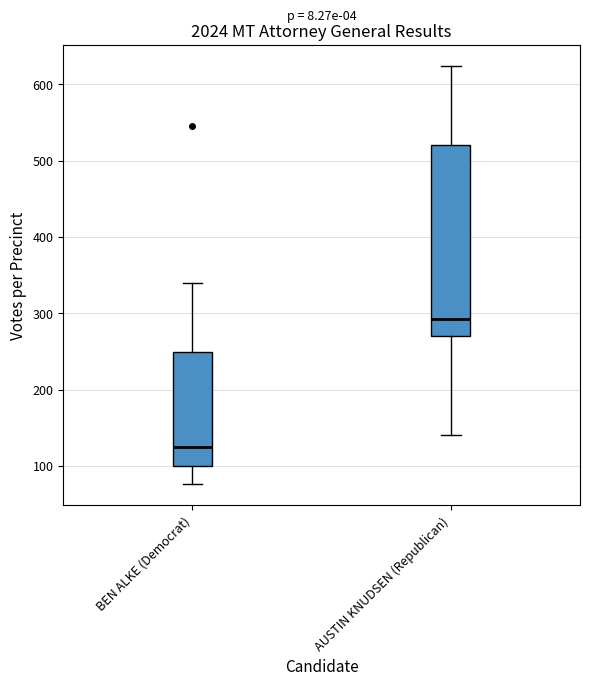

Reading left to right, transcribe this box plot: for each box, give where its median line is, the range the box spans, and where its two whiskers end, as read against the y-axis. The values are not printed on the chart, so give them approximately, as read against the axis.

BEN ALKE (Democrat): median 130, box 100 to 250, whiskers 80 to 340
AUSTIN KNUDSEN (Republican): median 290, box 270 to 520, whiskers 140 to 620